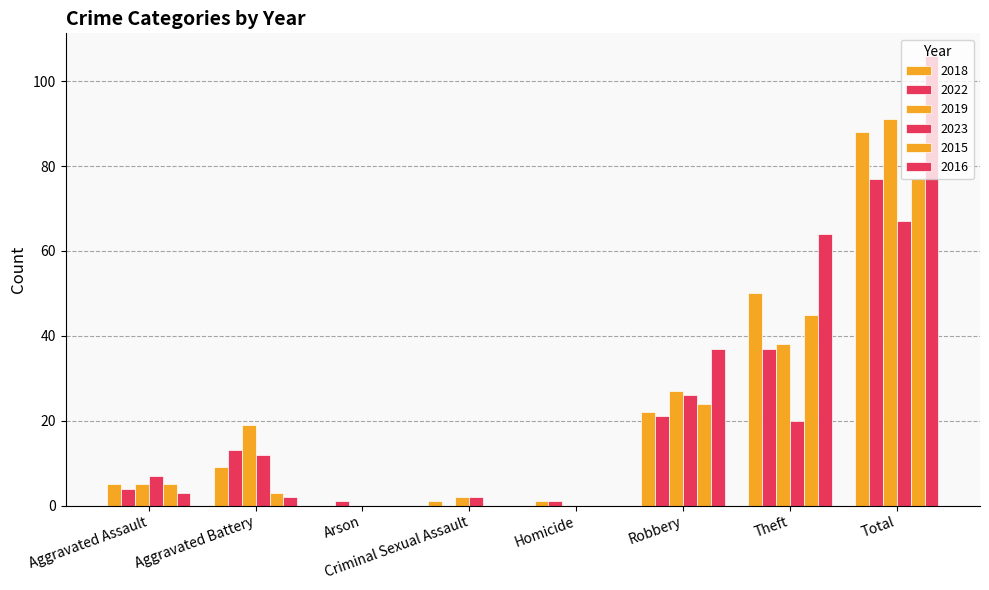

Which series has the widest spread of values?

2016